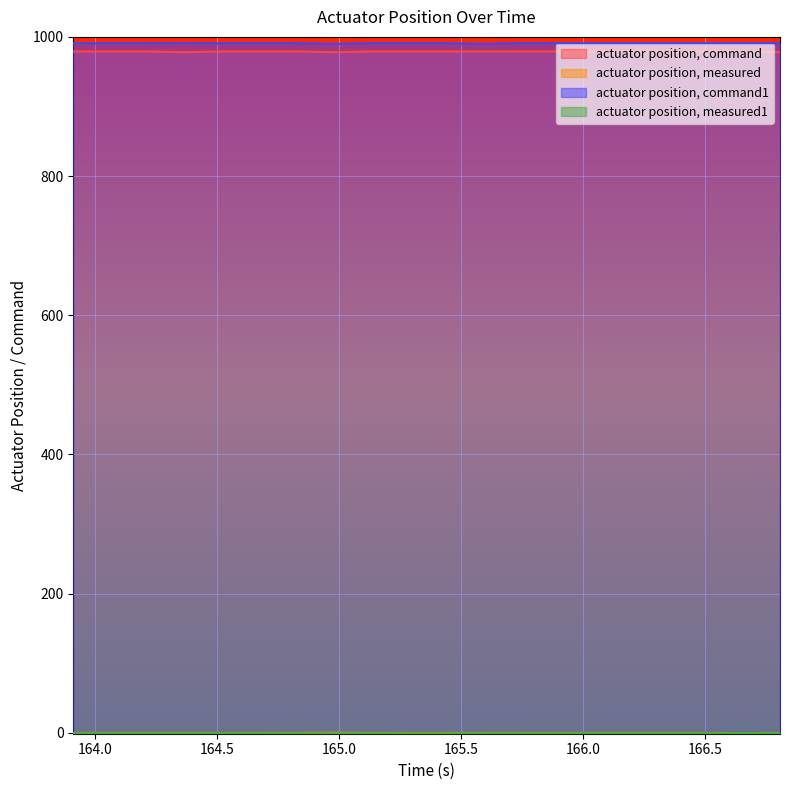

How many actuator position, command1 values are between 991 and 992?

18